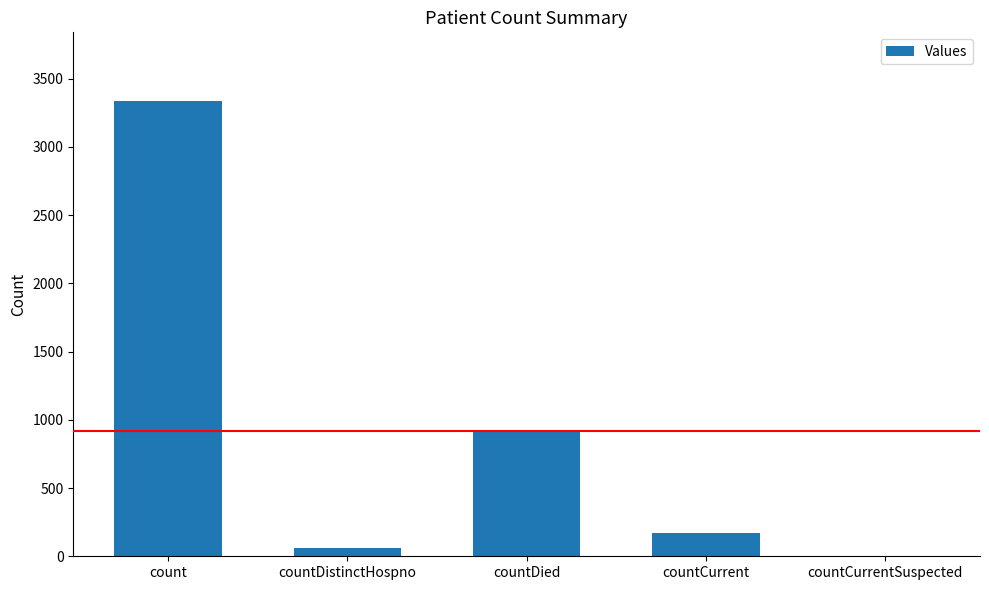

At which category does the chart reach its peak across all series?

count